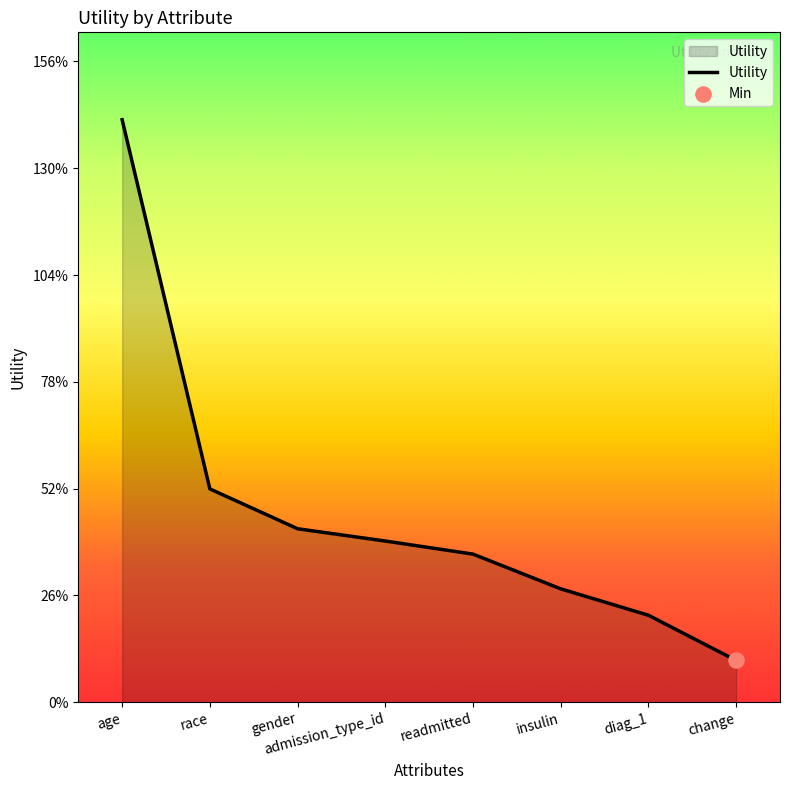

Which has a higher value, readmitted or insulin?

readmitted